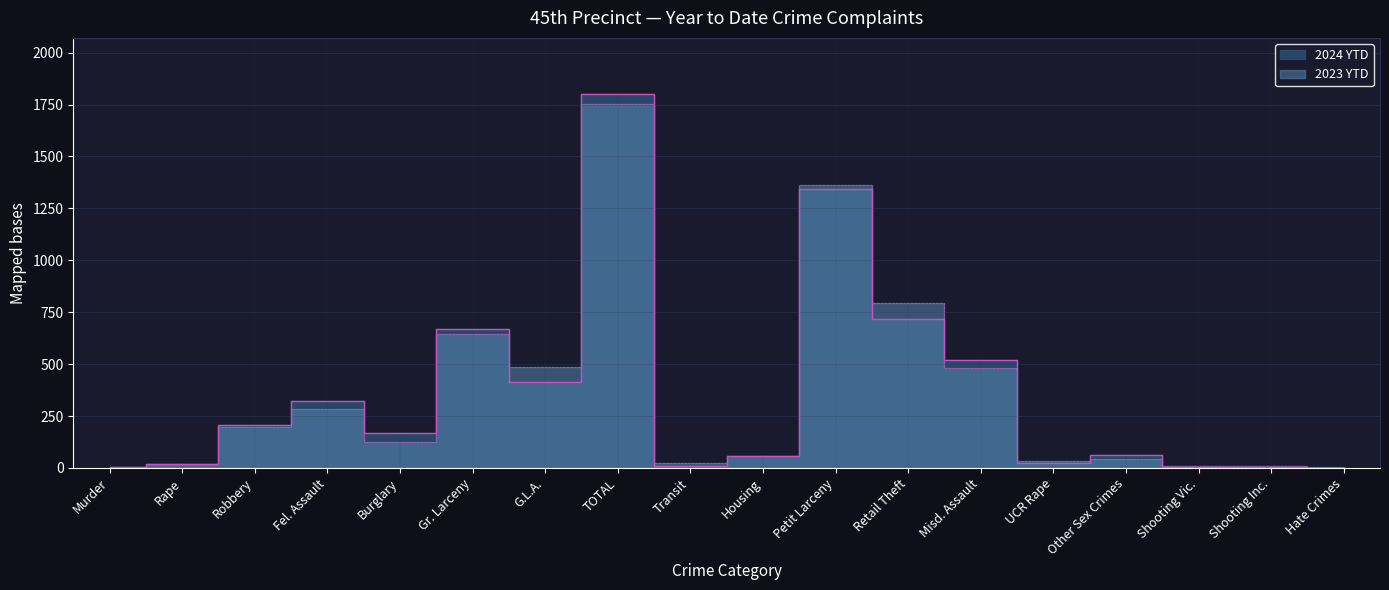

What are all the series names shown in the legend?

2024 YTD, 2023 YTD